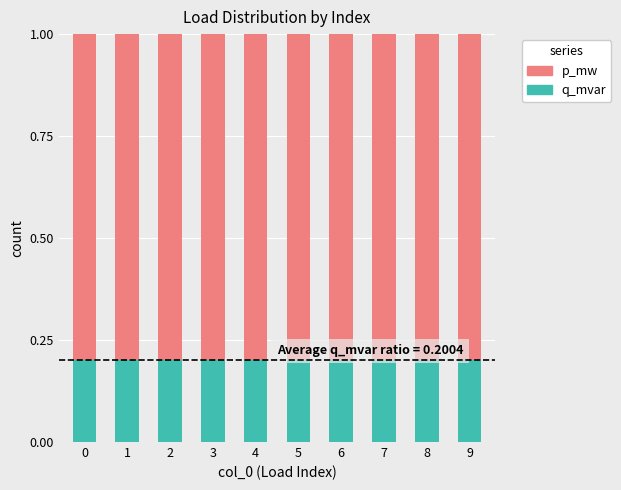

Count the q_mvar values in the range 0 to 1.

10